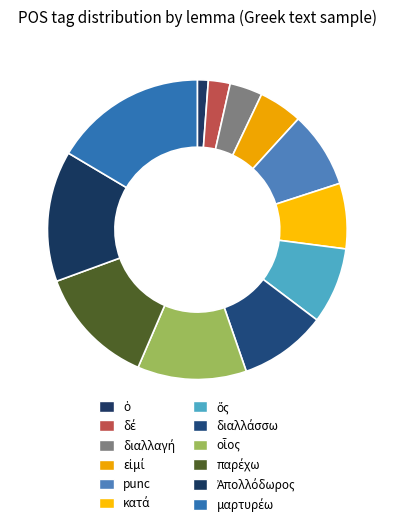

What percentage is NOT represented by δέ?

97.6%